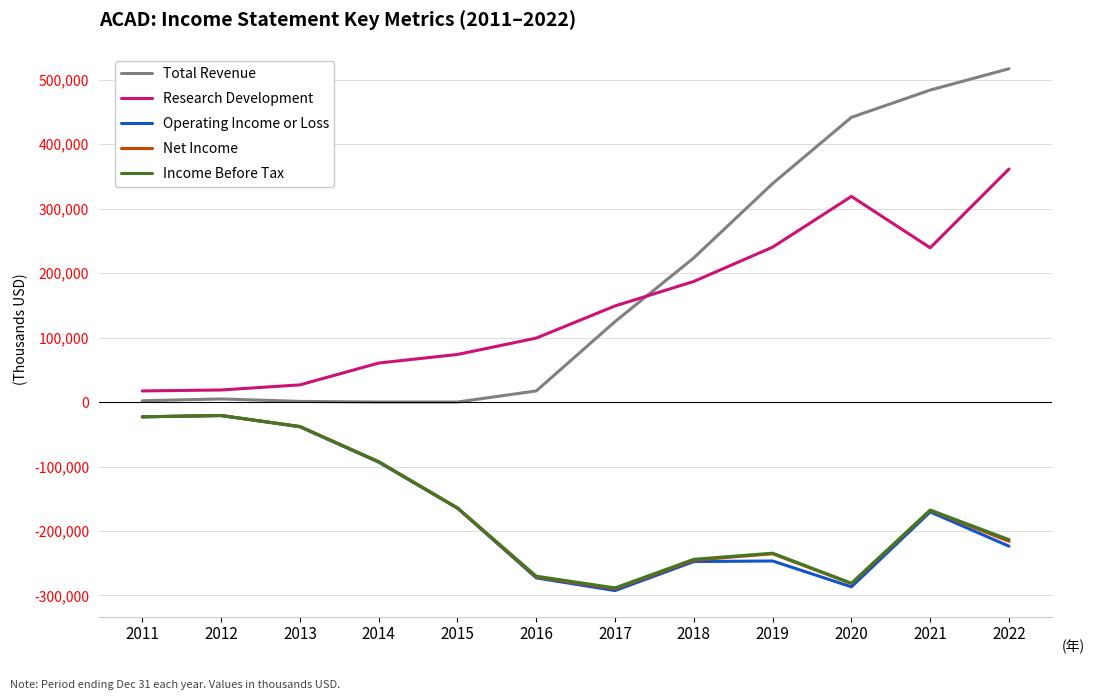

True or false: Income Before Tax and Total Revenue cross at least once.

False